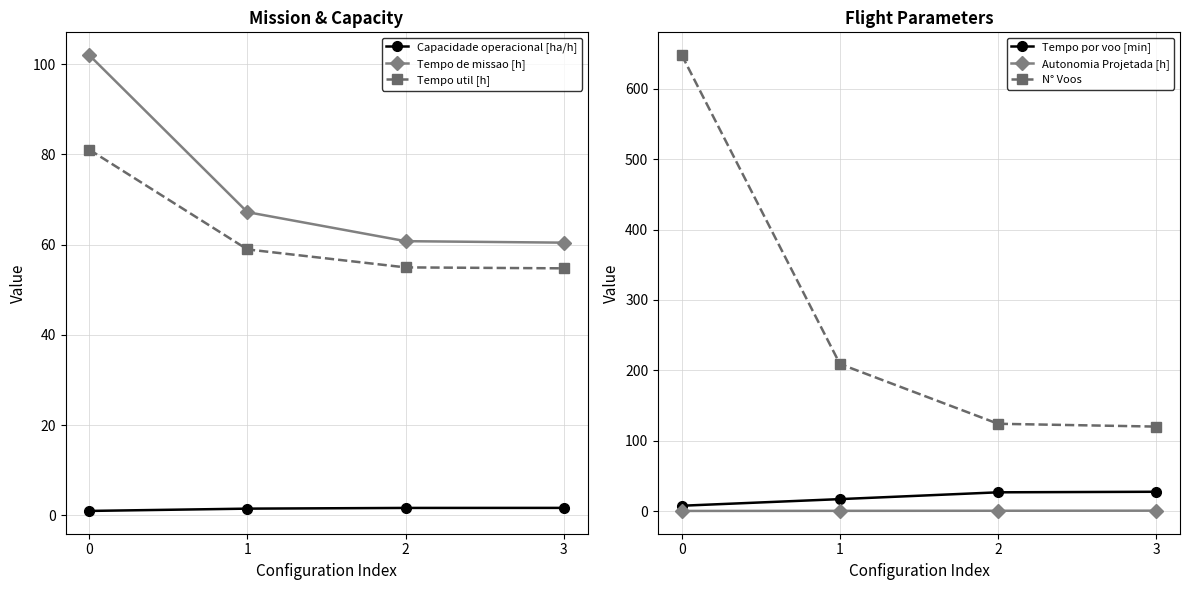

How many values in the Tempo de missao [h] series are below 67?

2